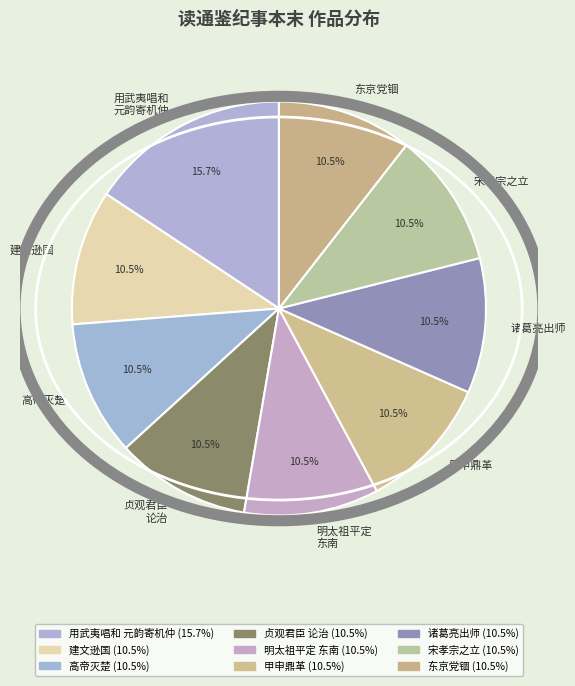

Combined, do 用武夷唱和 元韵寄机仲 and 甲申鼎革 account for over 50%?

No